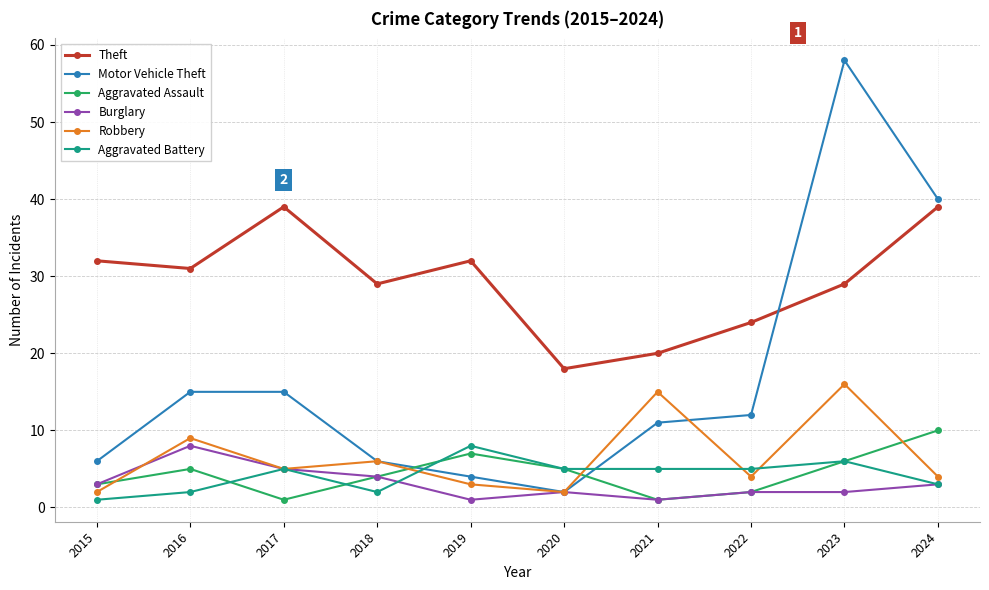

What is the highest value of the Burglary series?

8